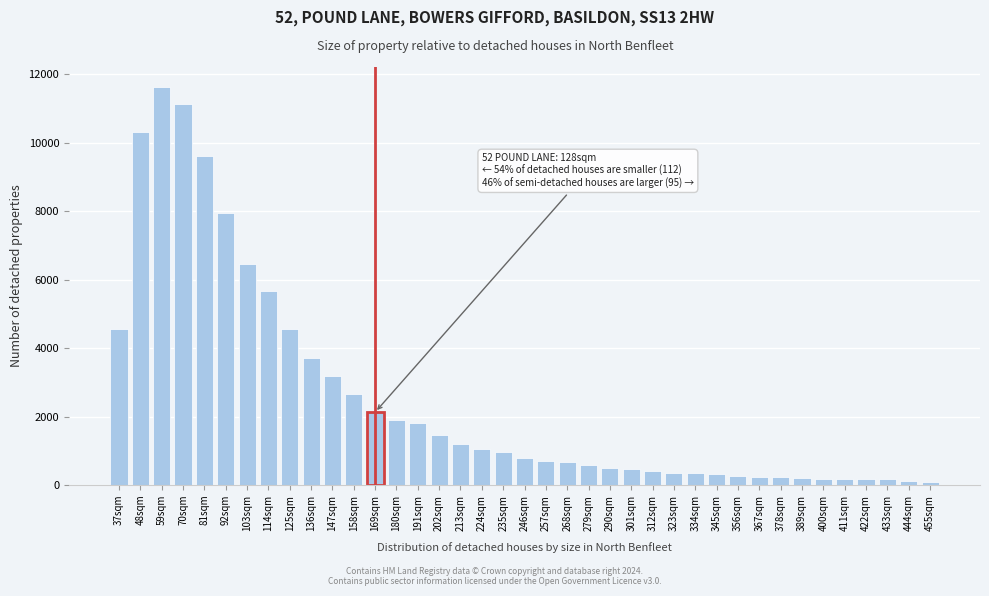

Approximately how many times larger is the value at 158sqm compared to 301sqm?

5.7